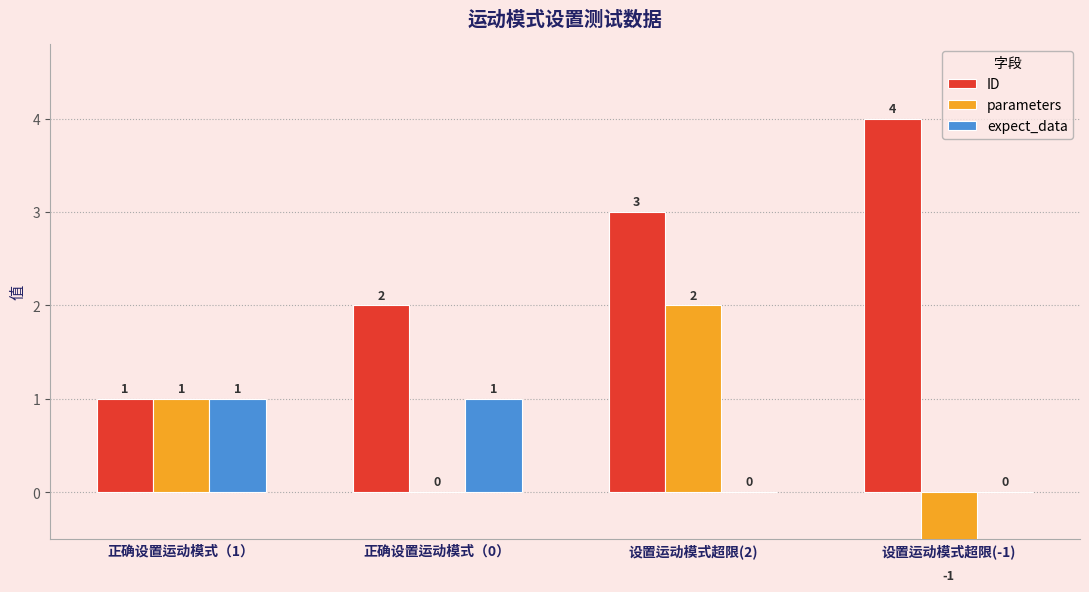

Rank the categories by expect_data value from lowest to highest.

设置运动模式超限(2), 设置运动模式超限(-1), 正确设置运动模式（1）, 正确设置运动模式（0）